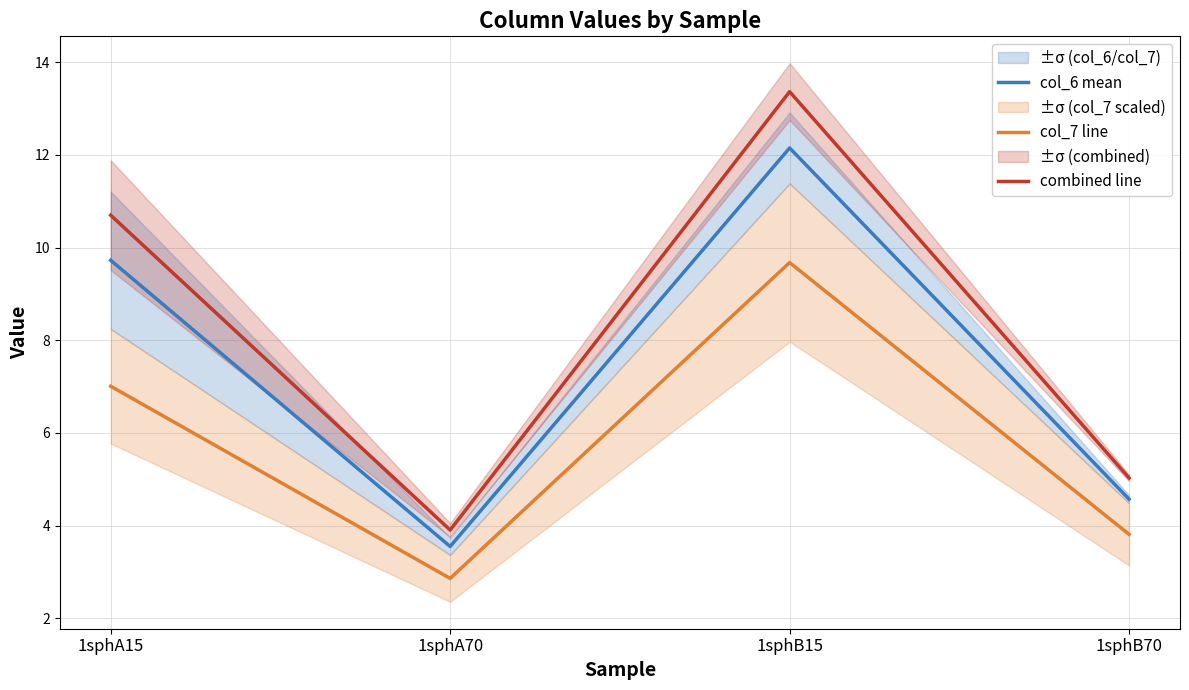

What is the difference between the combined line values at 1sphA70 and 1sphA15?

6.8